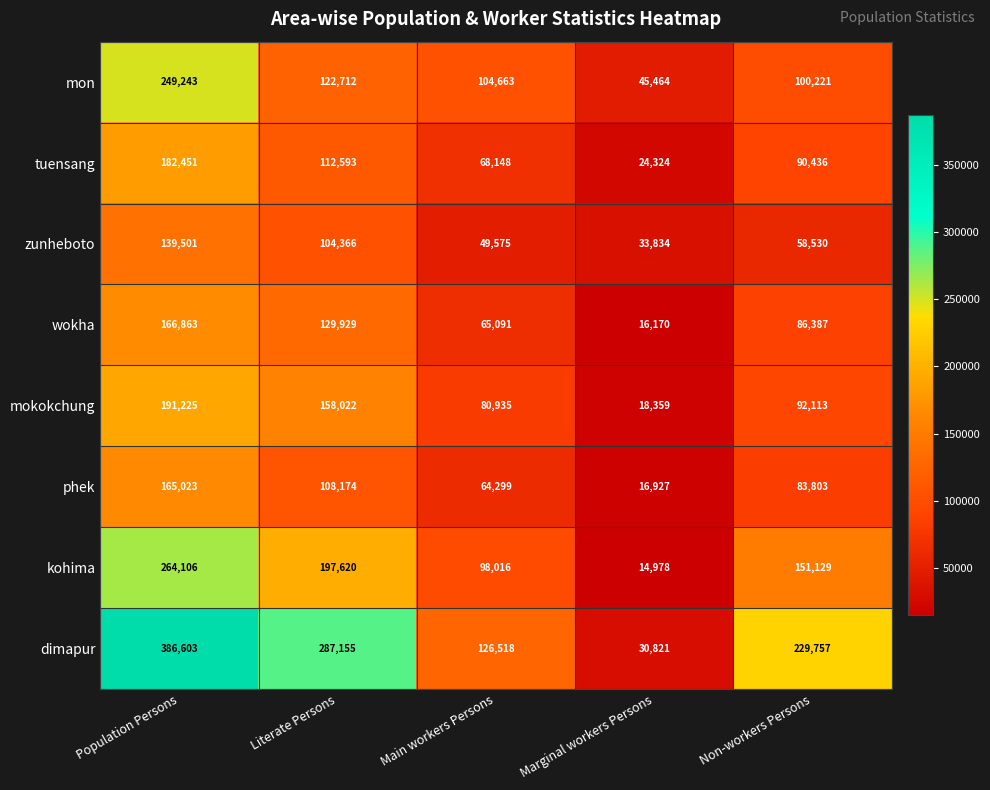

How many series are shown in this chart?

8